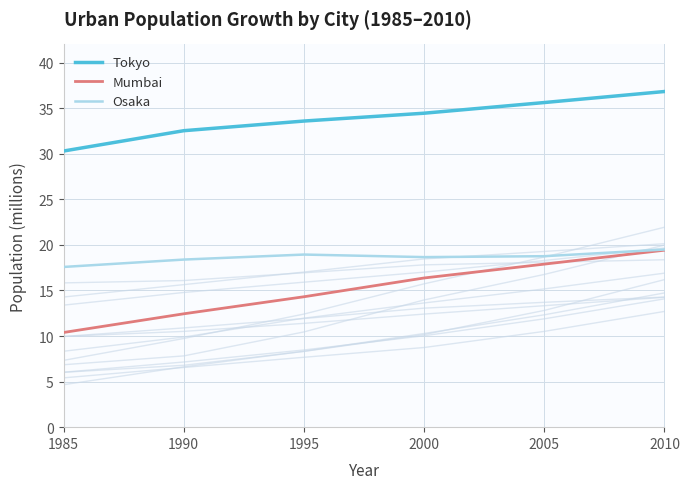

Is this an area chart (filled region under the line)?

No